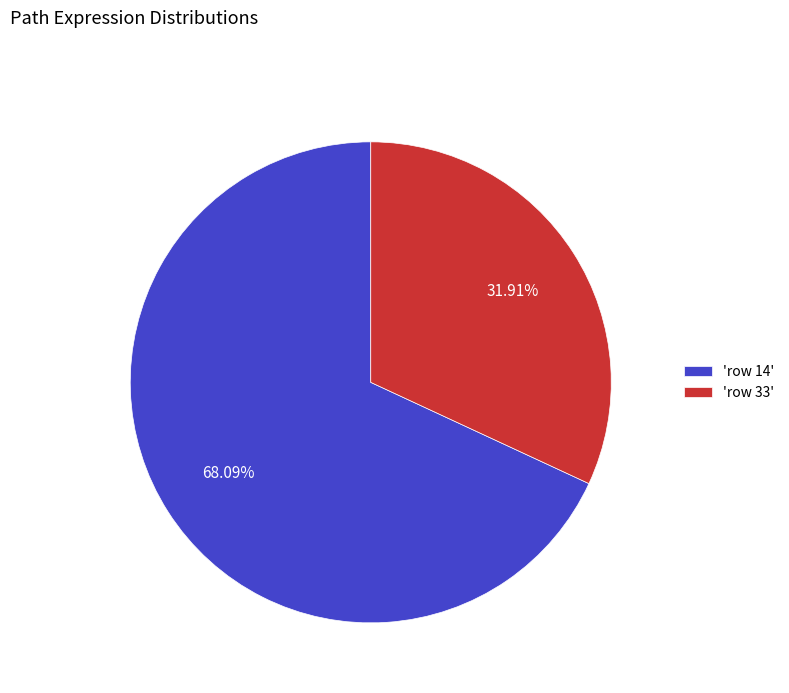

Rank the categories by value from highest to lowest.

'row 14', 'row 33'